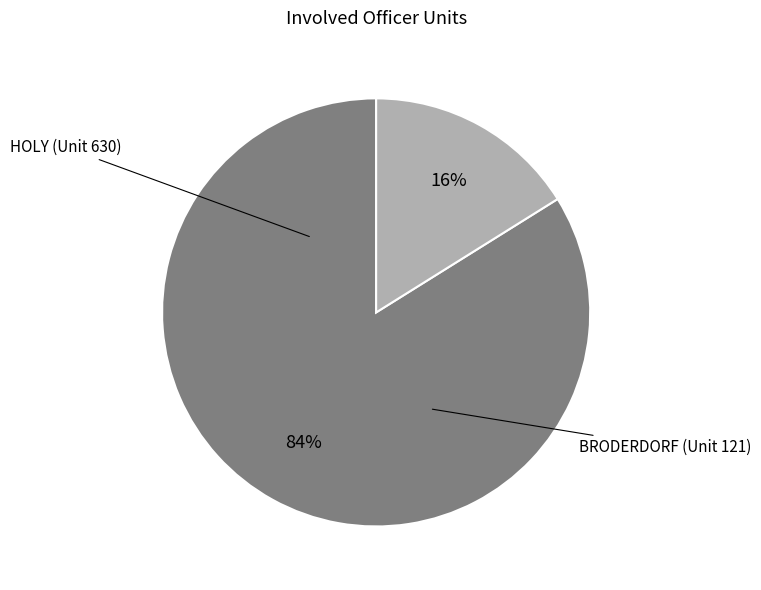

To the nearest percent, what portion does HOLY (Unit 630) represent?

84%